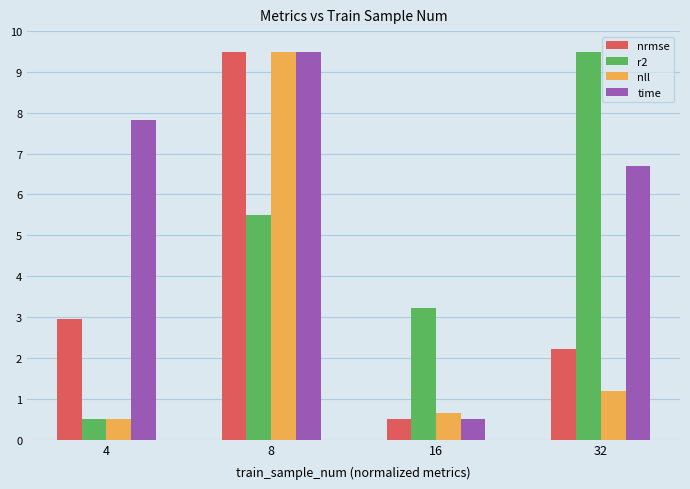

What is the difference between the maximum and second lowest values in the nll series?

8.9